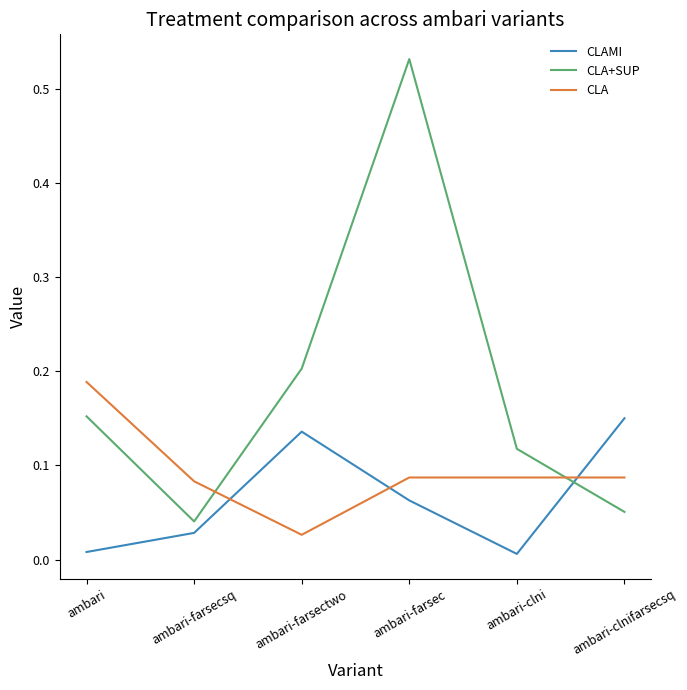

At which category does CLAMI reach its first local valley?

ambari-clni